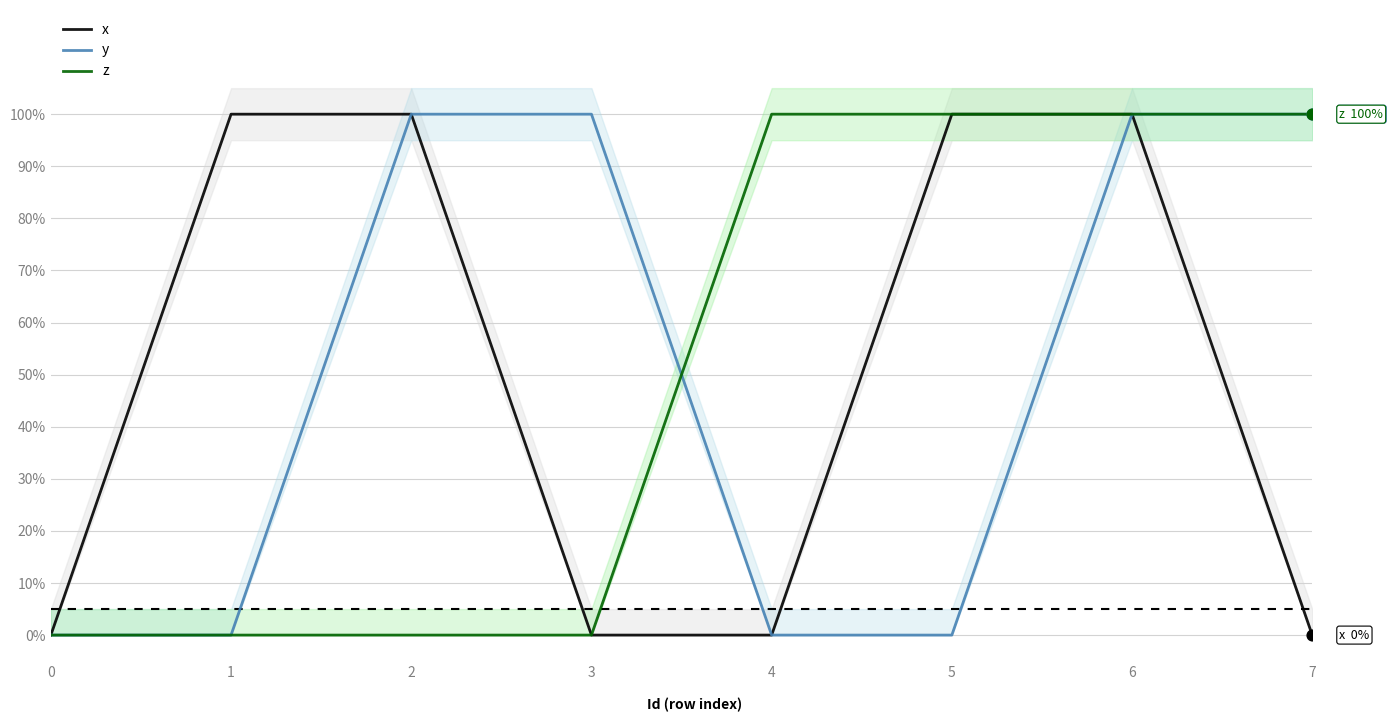

Which series has the largest Y range (max minus min)?

x